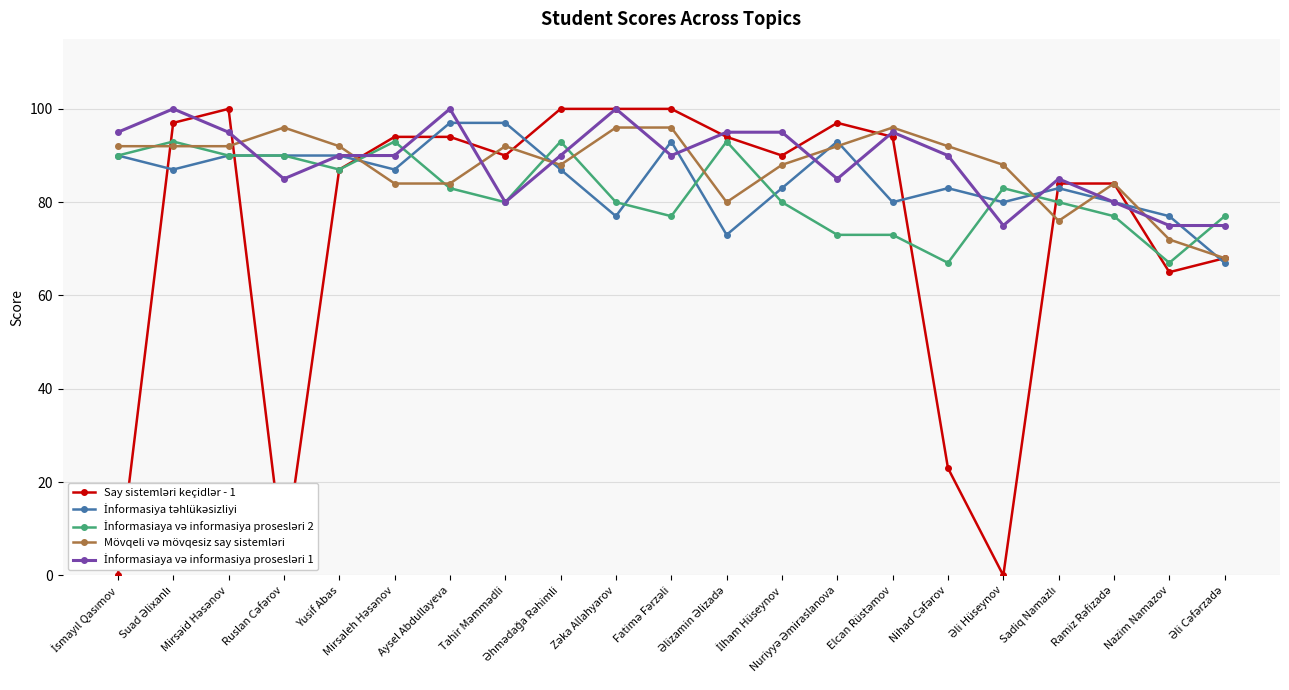

What is the greatest value displayed?

100